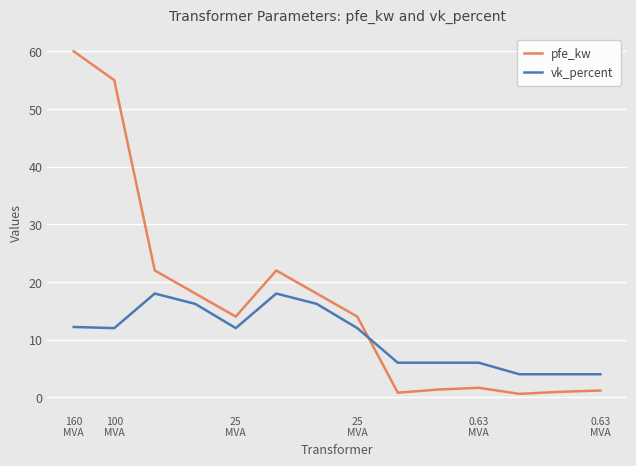

What is the value of the vk_percent point at the 9th from the left?

6.0